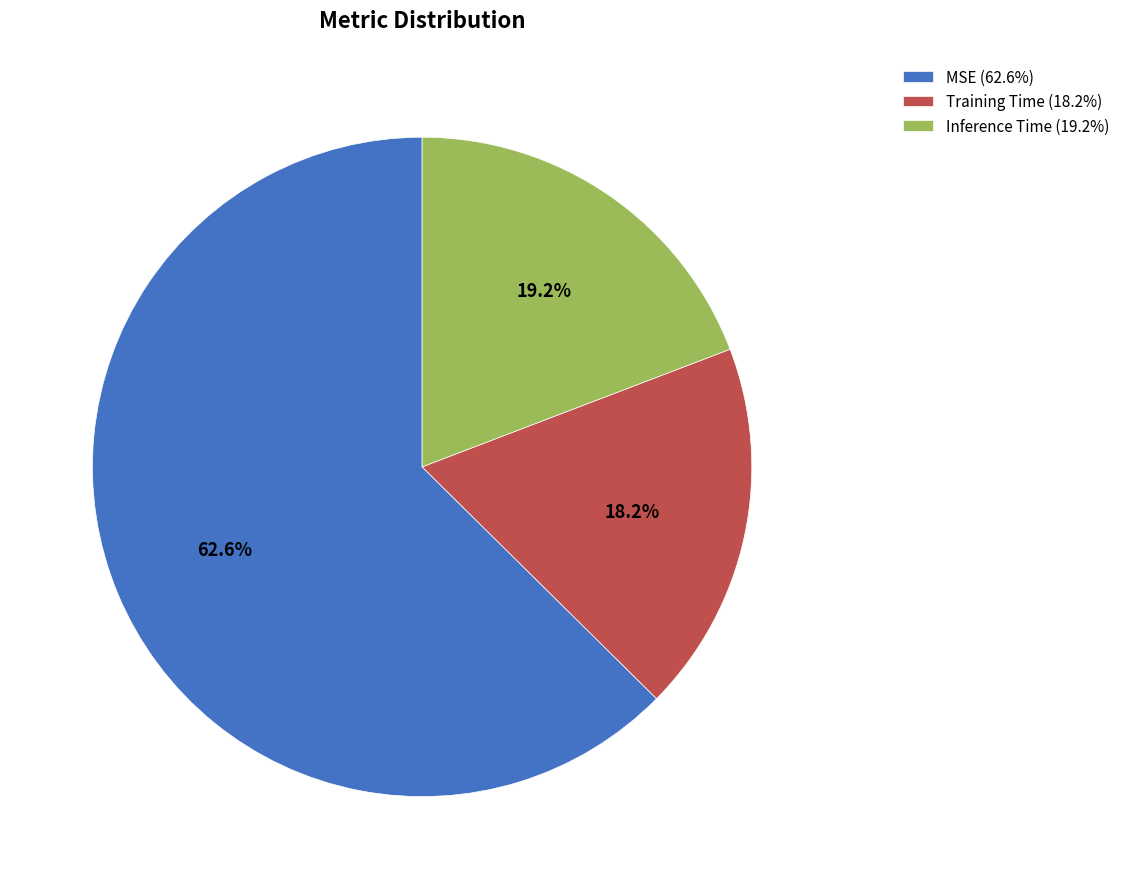

To the nearest percent, what is the average slice percentage?

33%